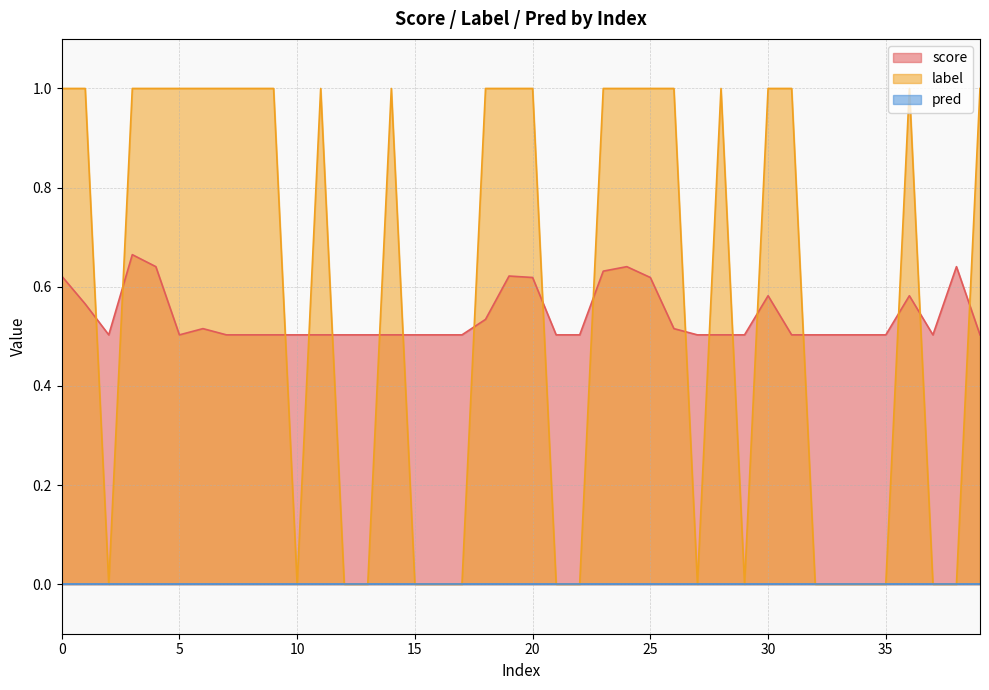

Is it true that score equals 0.7 at 21?

False